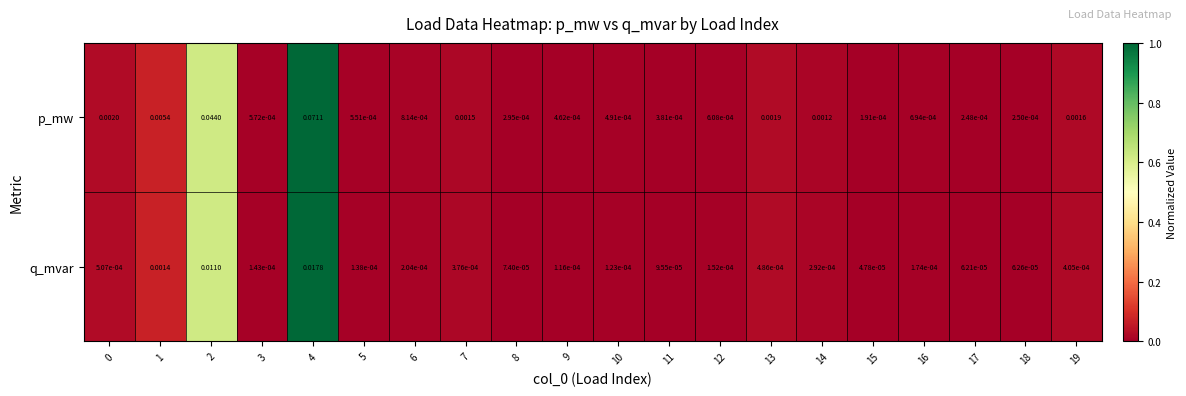

List the series in order of their overall mean, highest first.

p_mw, q_mvar